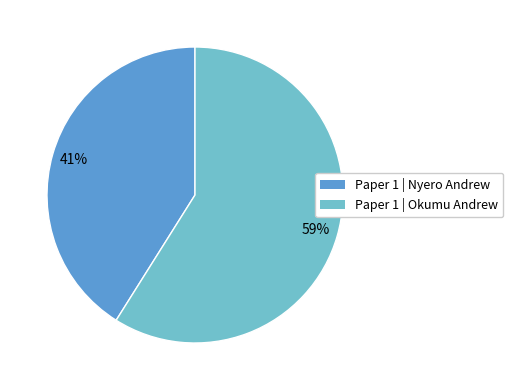

What is the ratio of the value at Paper 1 | Nyero Andrew to the value at Paper 1 | Okumu Andrew?

0.7